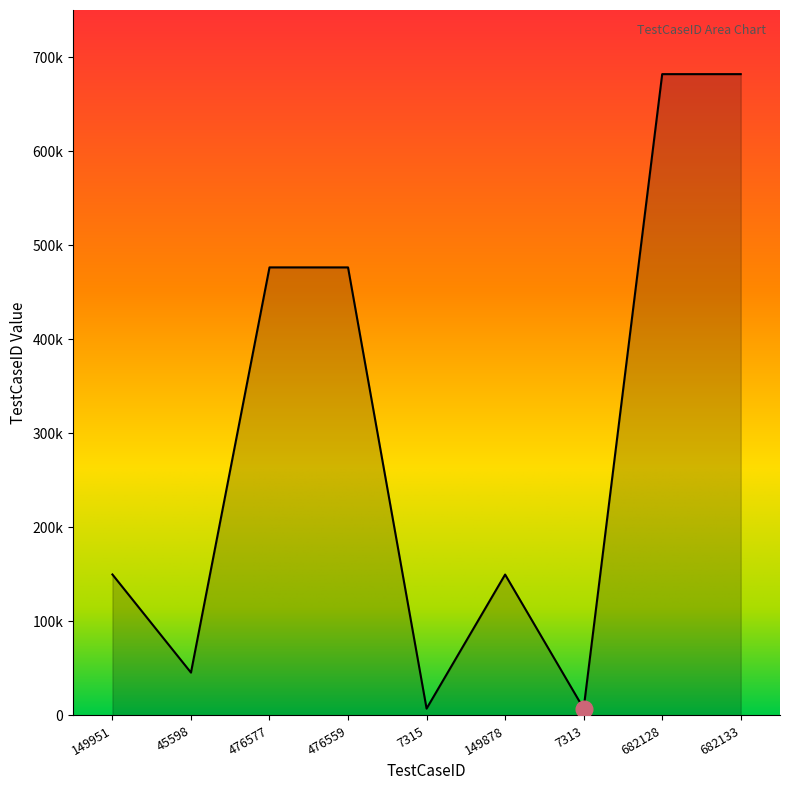

Is this an area chart (filled region under the line)?

Yes